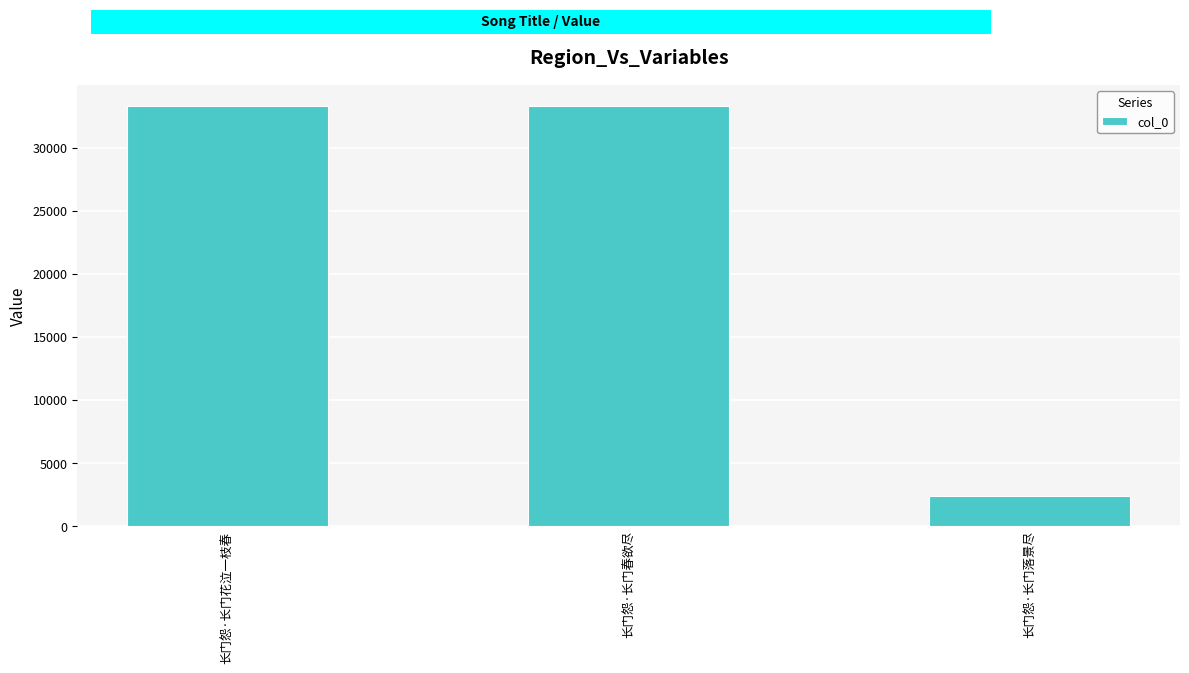

The chart shows a value of 33311 at 长门怨·长门花泣一枝春. True or false?

True